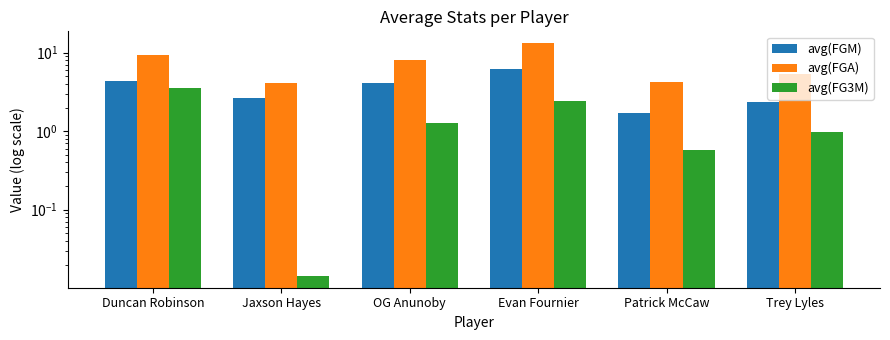

True or false: avg(FGM) has a value of 2.5 at Patrick McCaw.

False